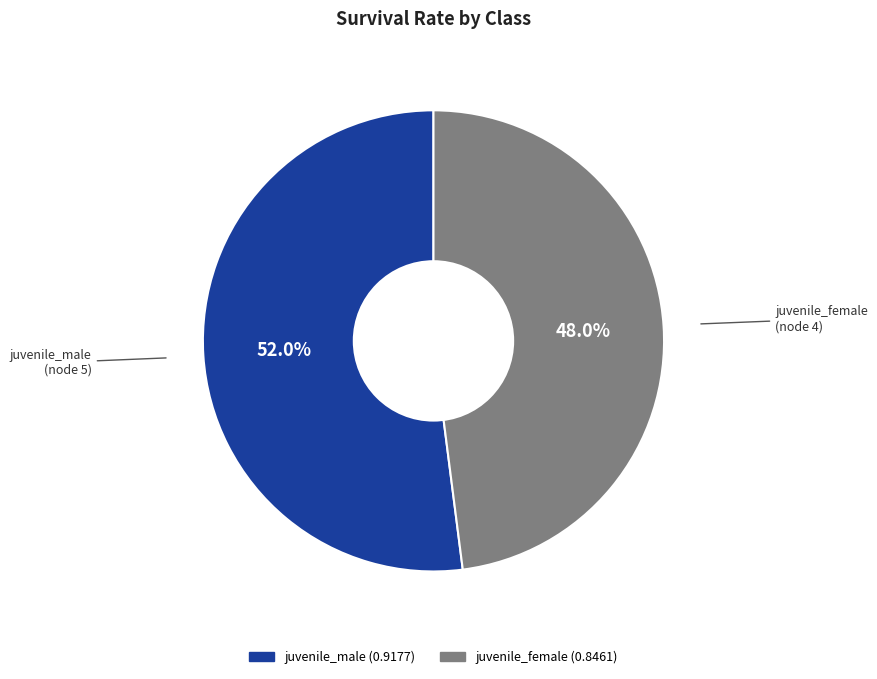

Is there a majority slice in this chart?

Yes